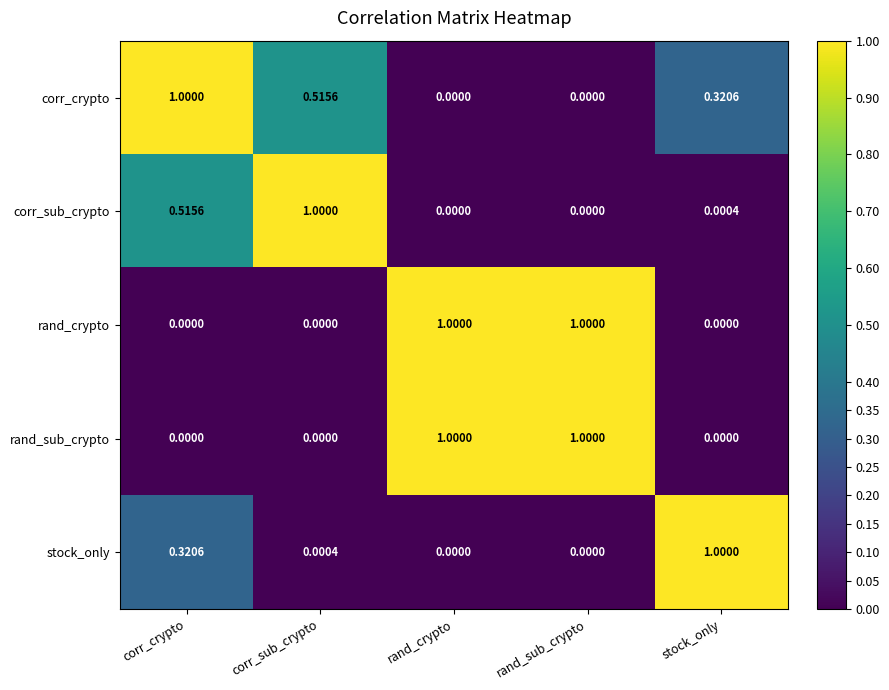

At which label does corr_sub_crypto reach its peak?

corr_sub_crypto